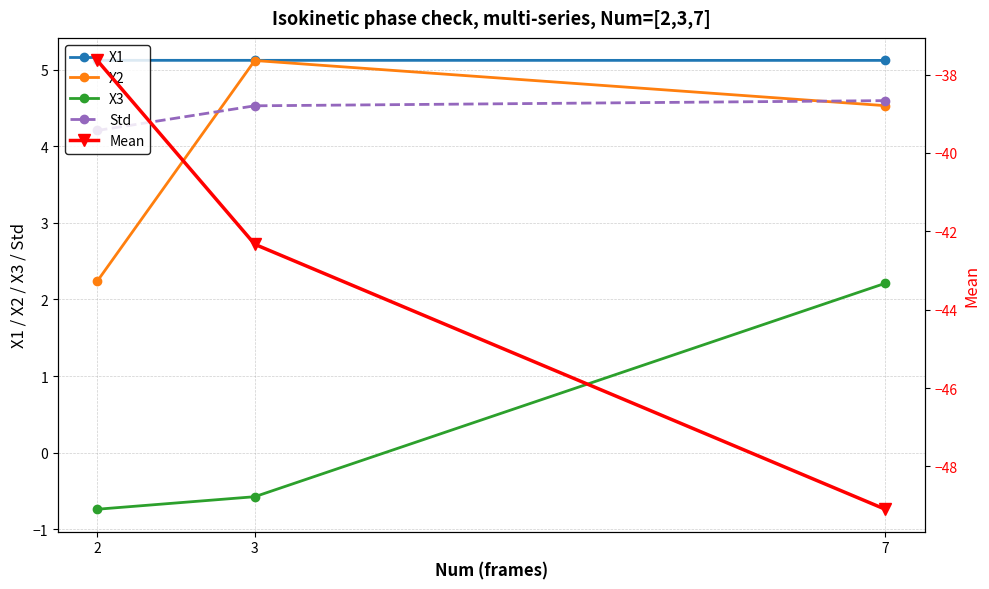

How many values in the X2 series exceed 4?

2